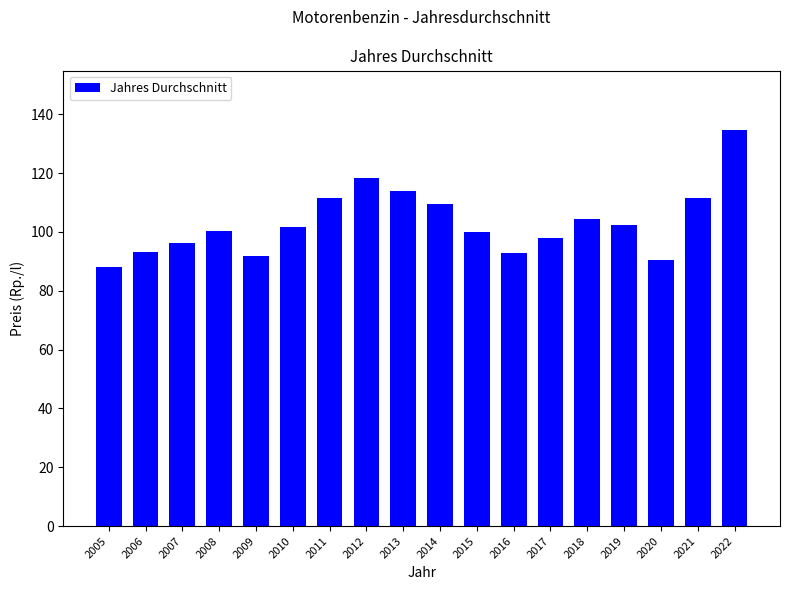

What is the greatest value displayed?

134.7